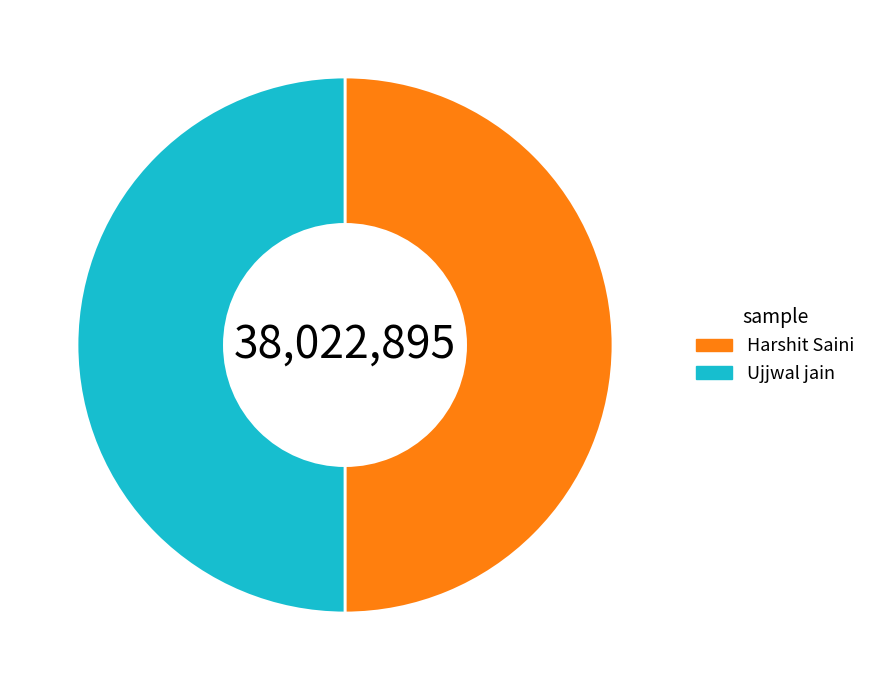

What is the ratio of the value at Ujjwal jain to the value at Harshit Saini?

1.0